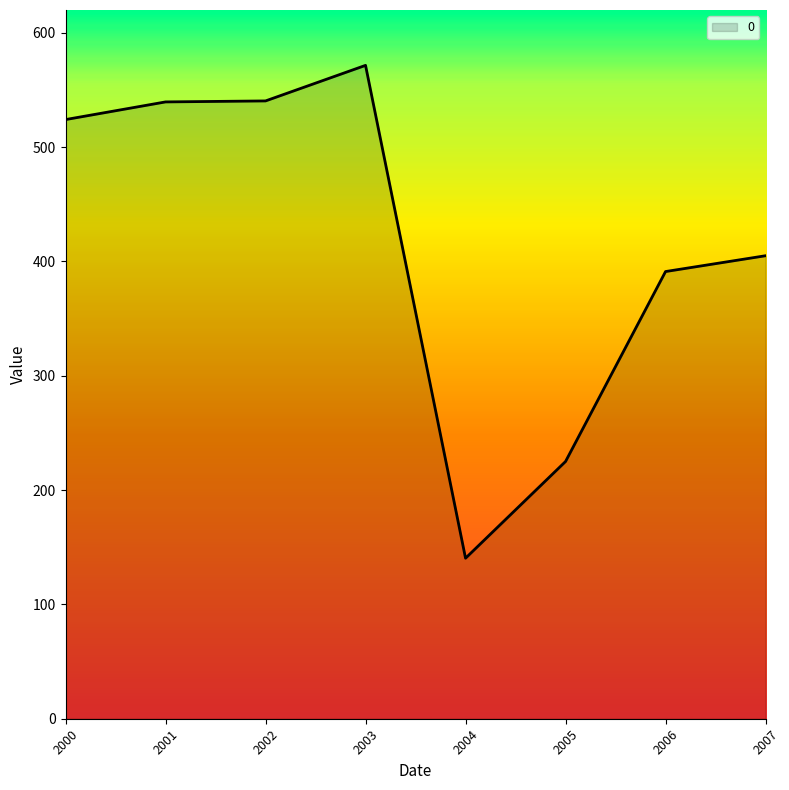

What is the sum of the values at 2000 and 2001?

1063.7